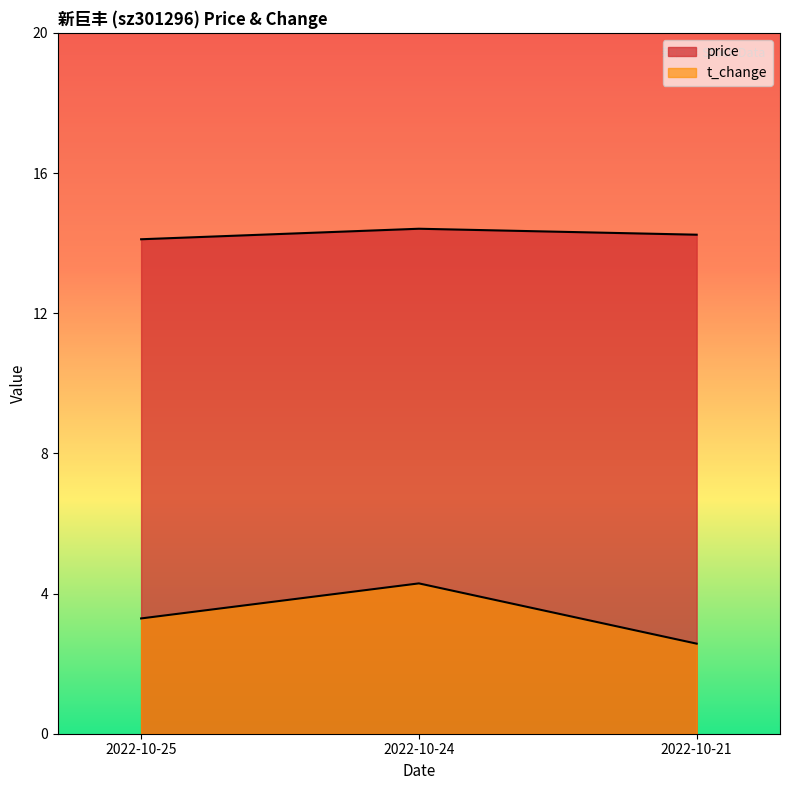

Count the t_change values in the range 2 to 4.

2